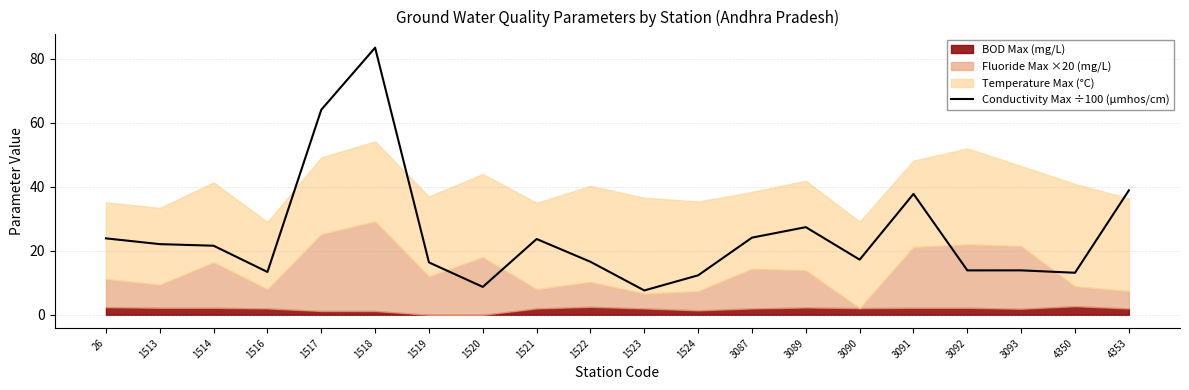

The value of Conductivity Max ÷100 (µmhos/cm) at 26 is 11.0. True or false?

False